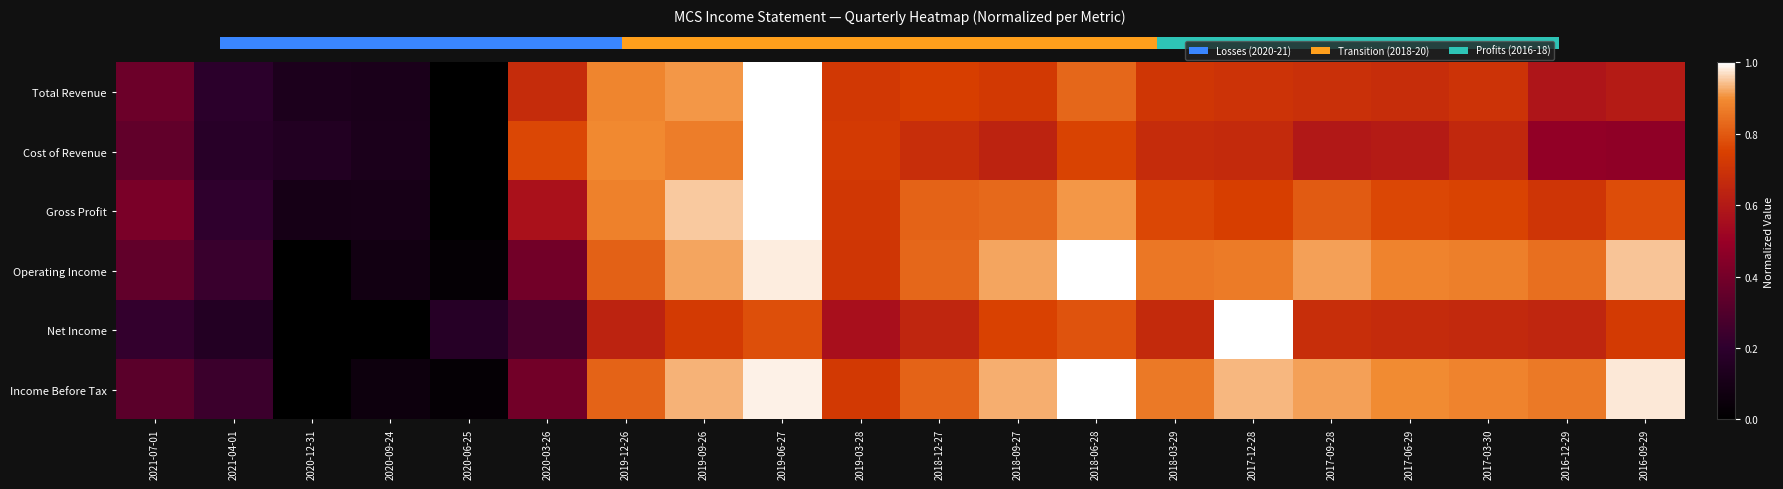

Is the value of Cost of Revenue at 2017-06-29 greater than the value of Operating Income at 2021-07-01?

Yes